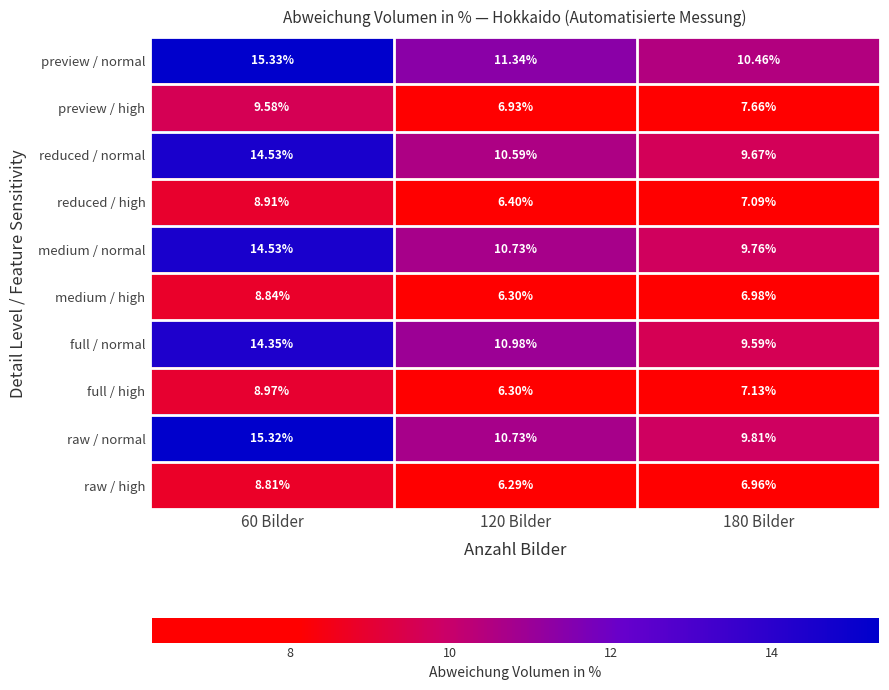

Rank the series at 180 Bilder from lowest to highest value.

raw / high, medium / high, reduced / high, full / high, preview / high, full / normal, reduced / normal, medium / normal, raw / normal, preview / normal